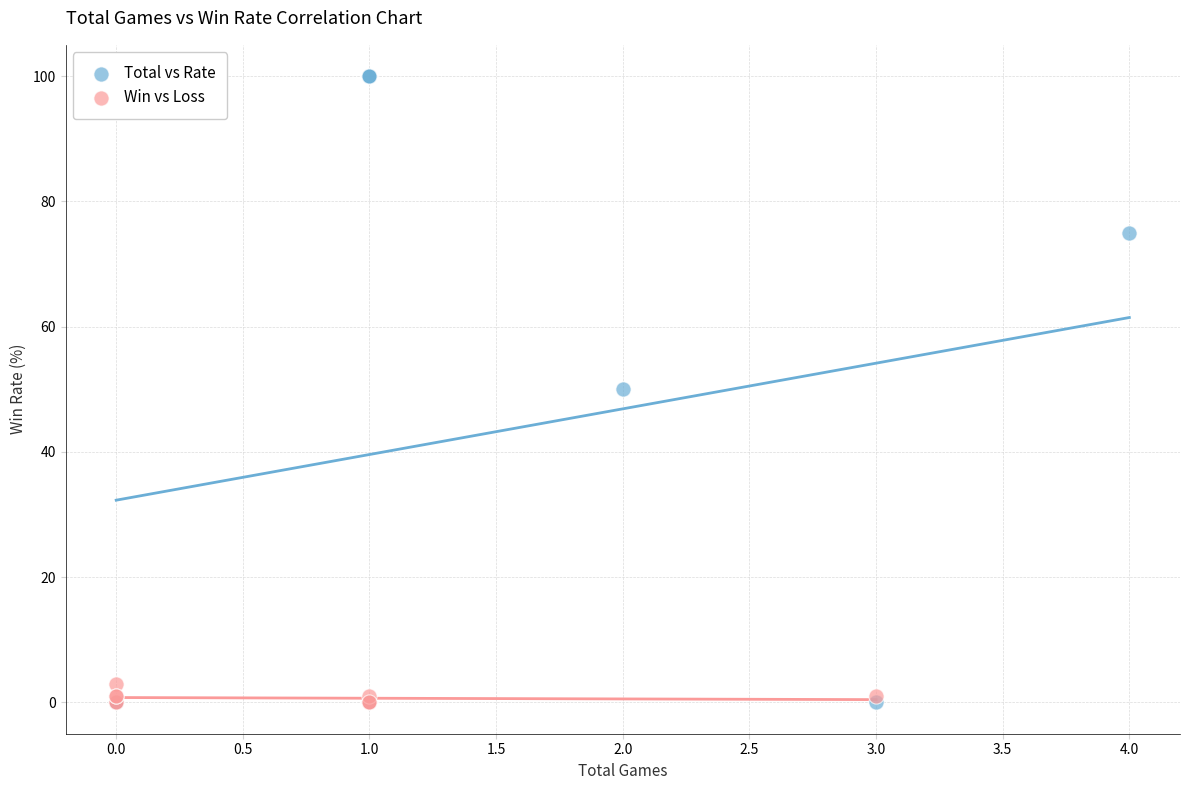

What are all the series names shown in the legend?

Total vs Rate, Win vs Loss